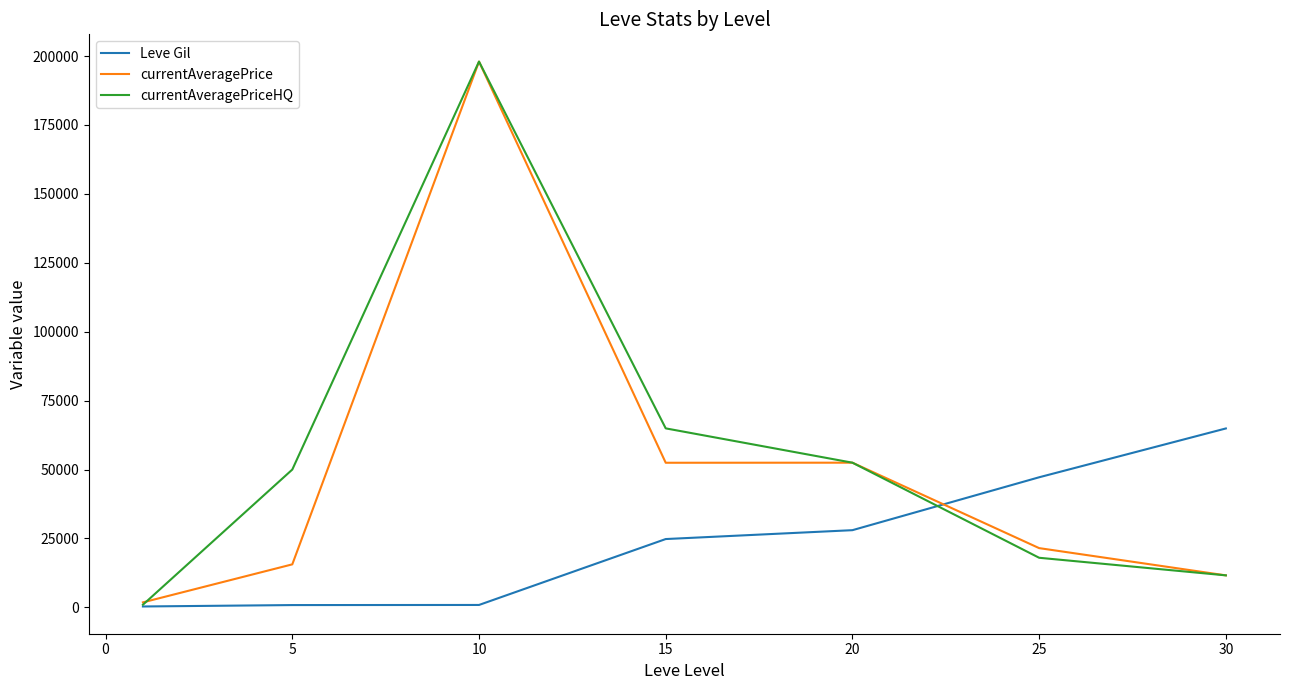

Which series has the widest spread of values?

currentAveragePriceHQ